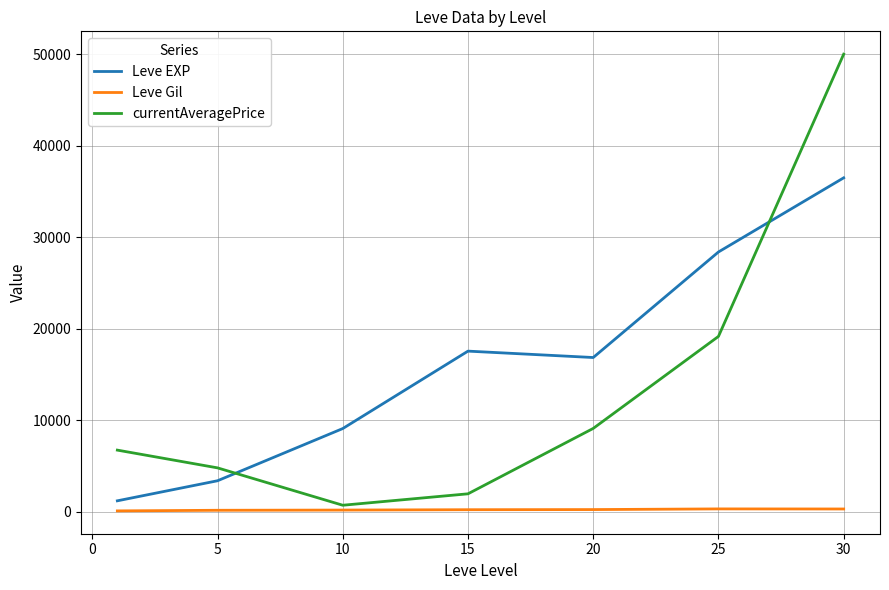

Which series has the widest spread of values?

currentAveragePrice